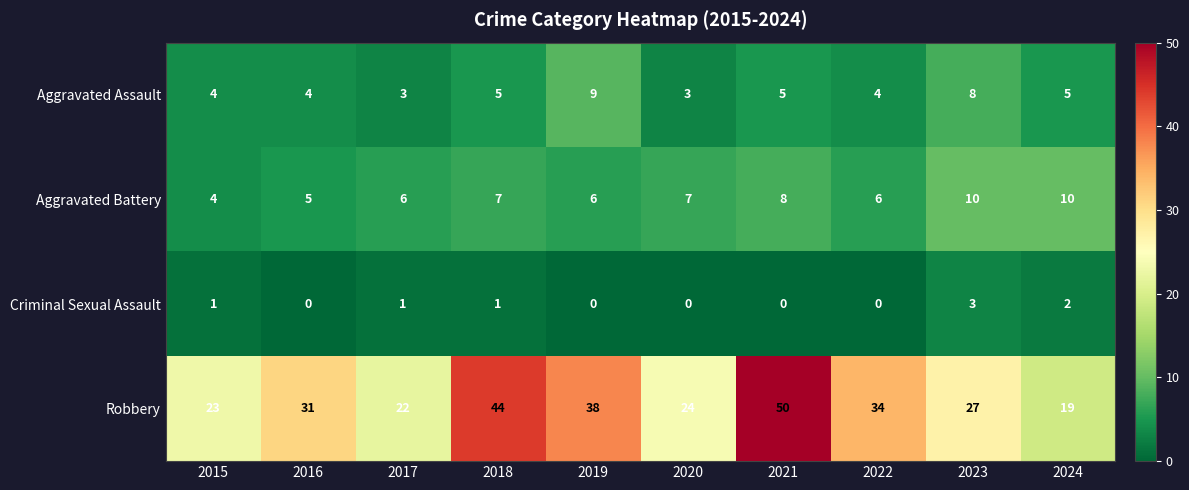

Count the number of data series in this chart.

4